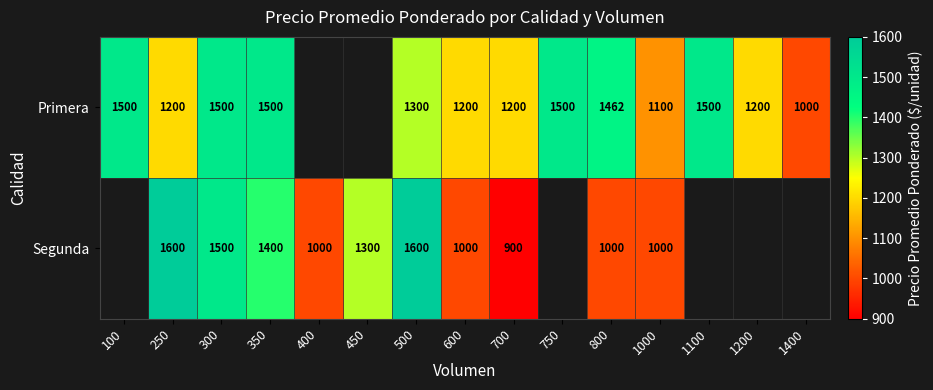

What is the total value across all series at 600?

2200